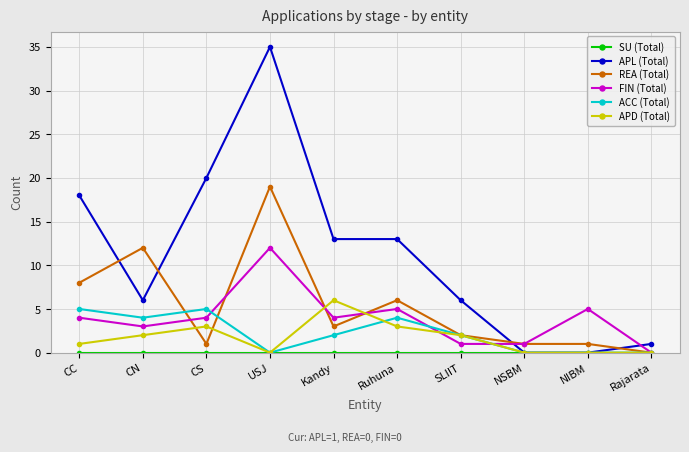

How many values in the REA (Total) series are below 3?

5